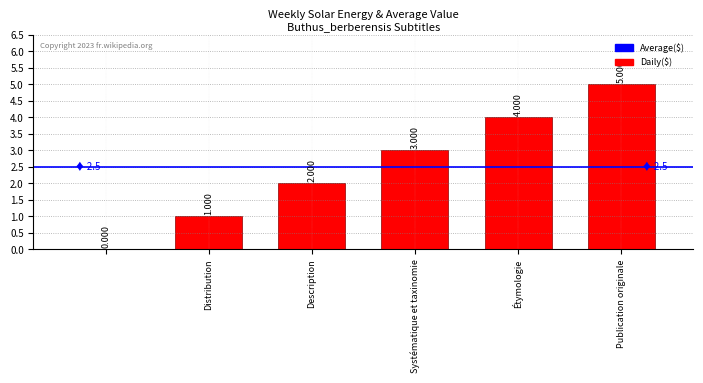

Where is the data nearest to the value 2?

Description